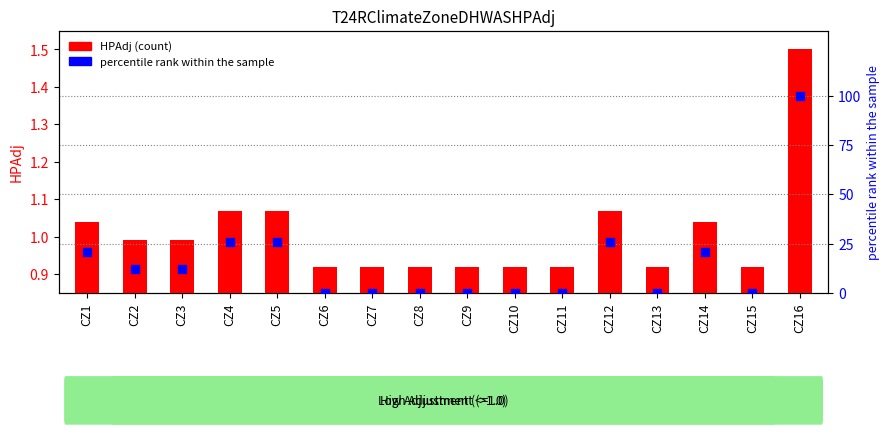

Is the value of percentile rank within the sample at CZ9 greater than the value of HPAdj at CZ10?

No